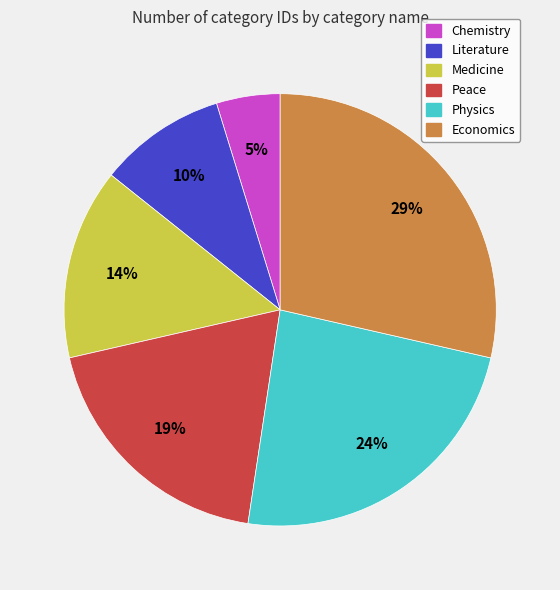

True or false: Peace accounts for 19% of the total.

True